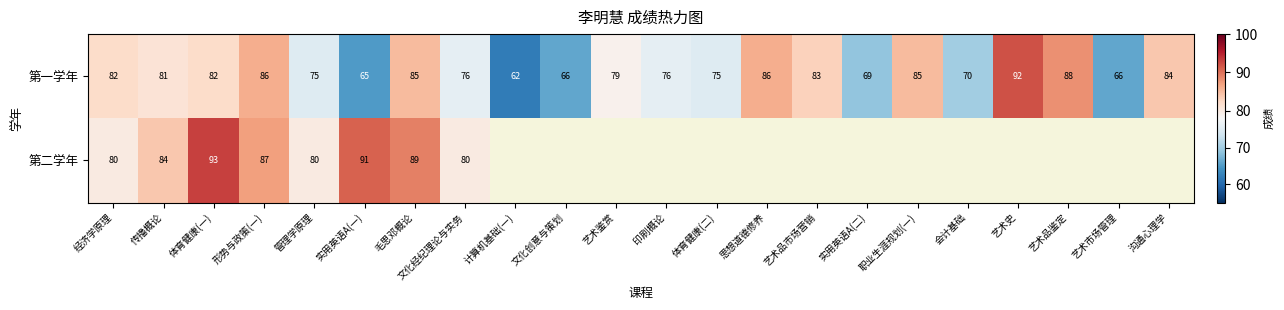

At which category does the chart reach its minimum across all series?

计算机基础(一)